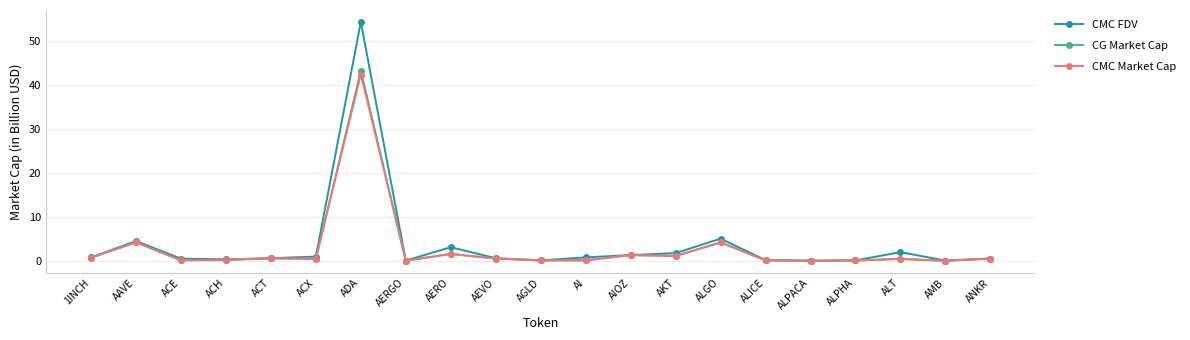

What is the maximum value shown in the chart?

54.4